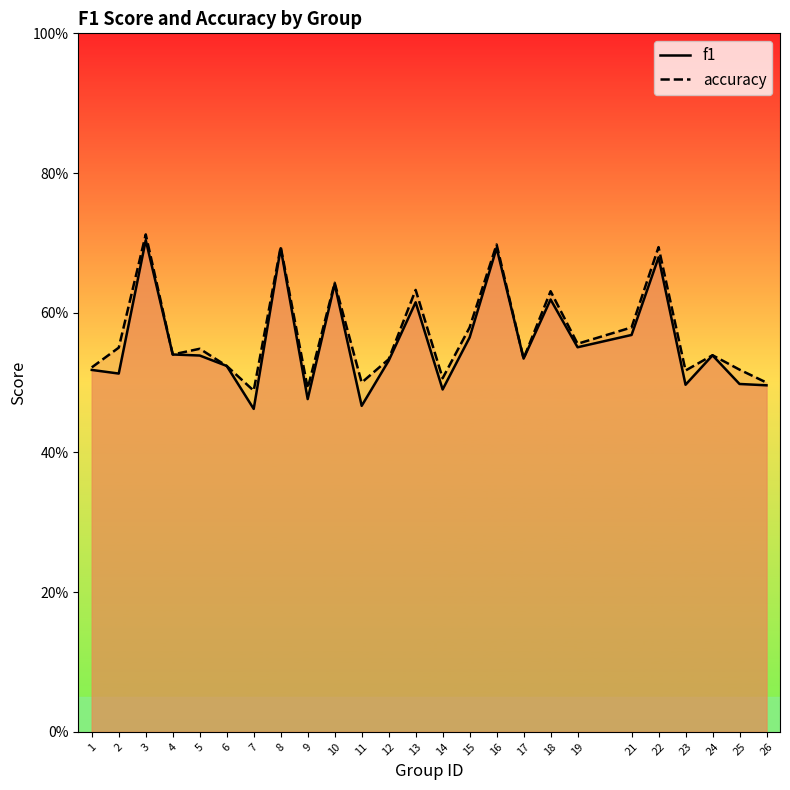

In accuracy, how many points are lower than both neighbors (excluding endpoints)?

8